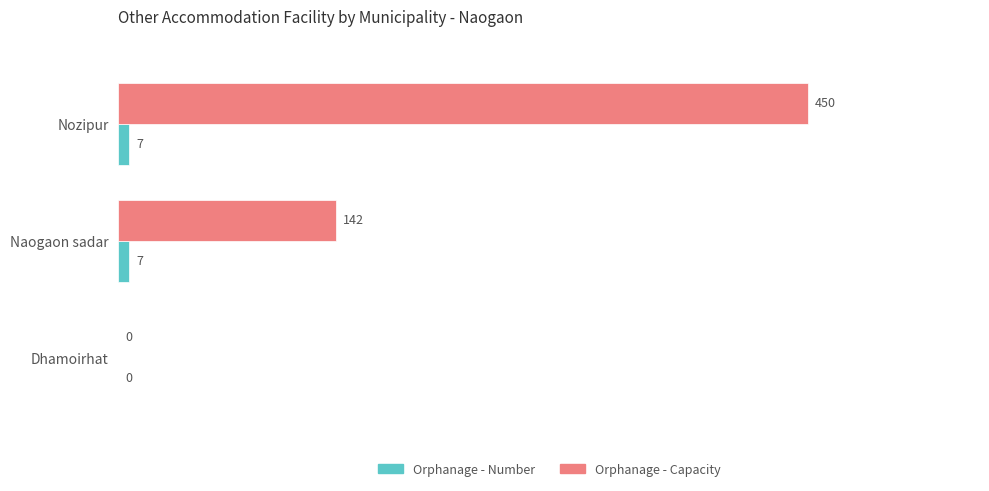

What is the sum of the Orphanage - Number values at Nozipur and Naogaon sadar?

14